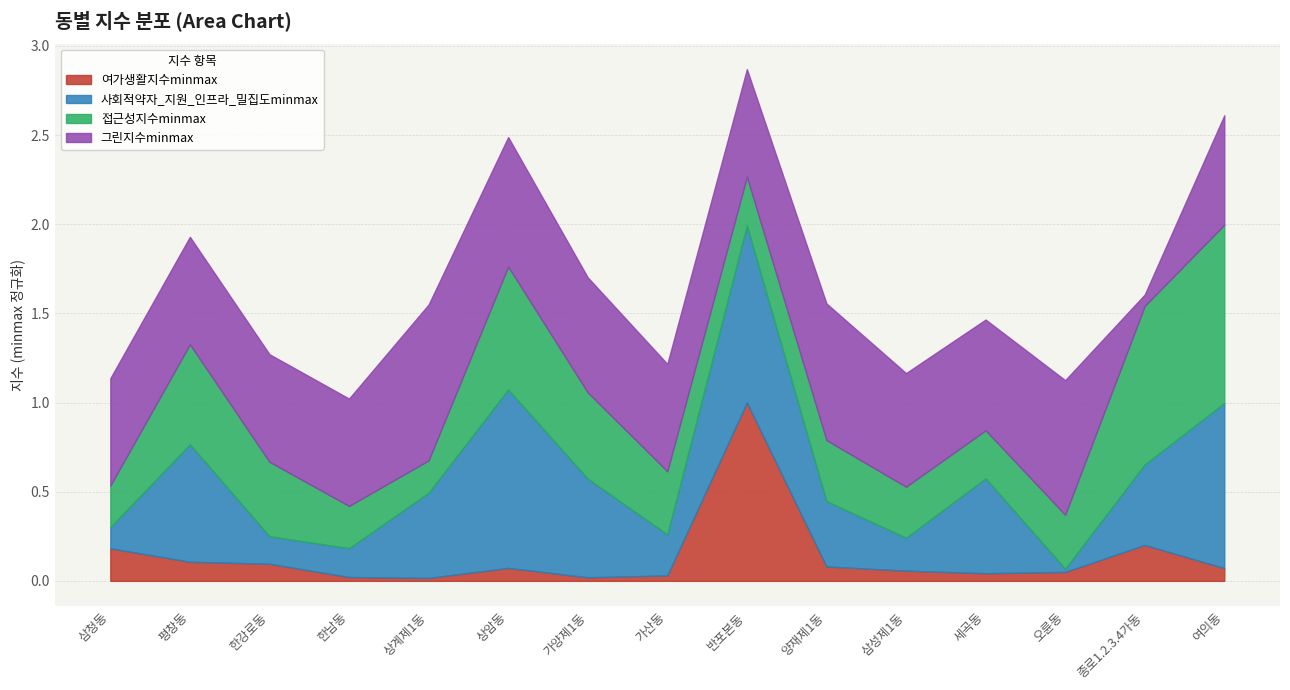

At which label is 그린지수minmax closest to 0?

종로1.2.3.4가동